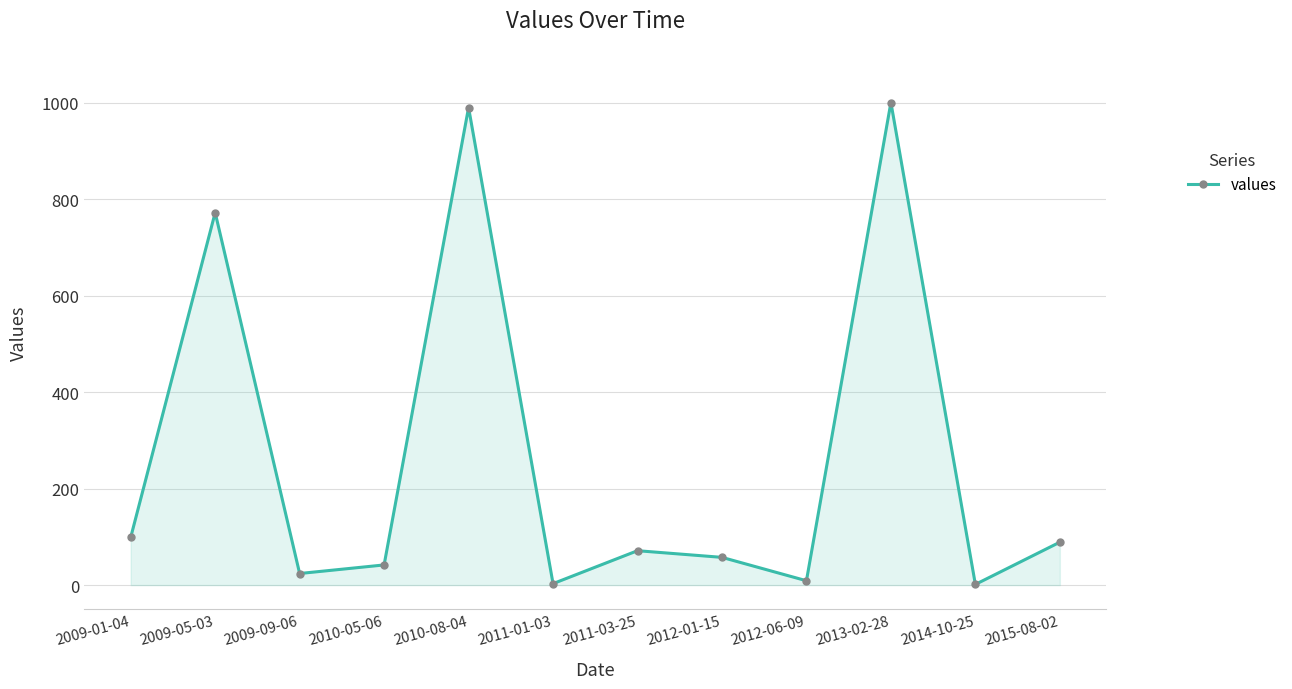

What is the value of the 10th point from the left?

1001.0